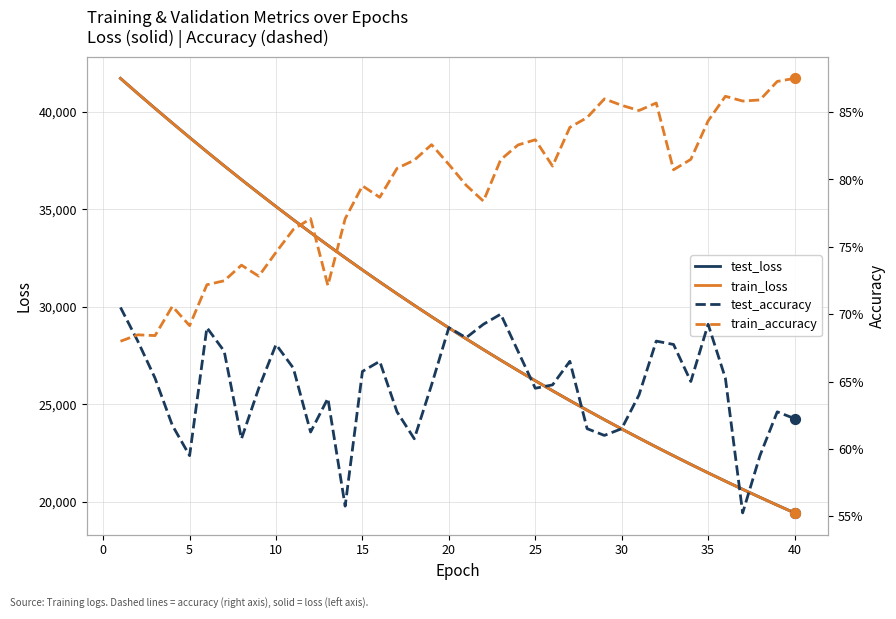

What is the highest value of the train_loss series?

41717.1